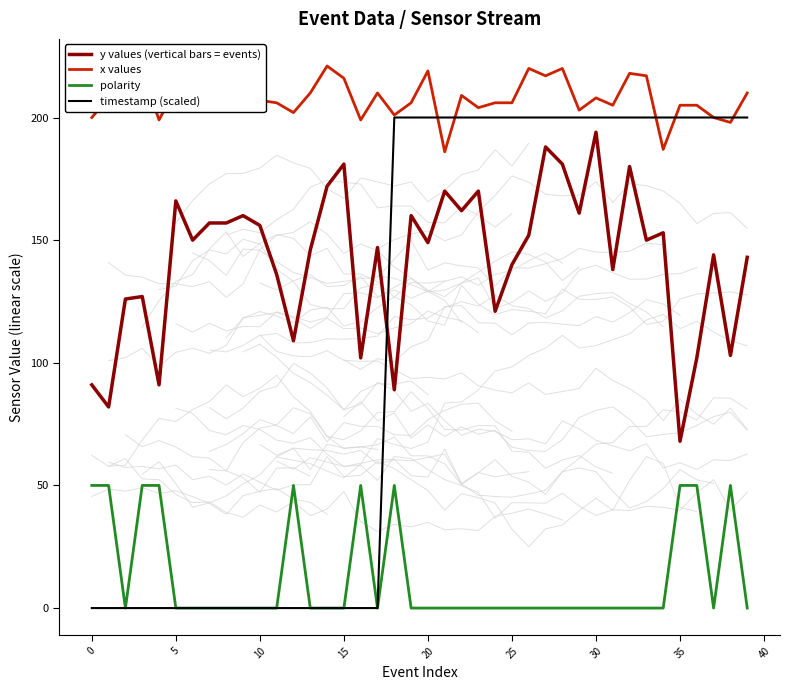

Reading right to left, extract all data points from this chart.

y values (vertical bars = events): 143	103	144	102	68	153	150	180	138	194	161	181	188	152	140	121	170	162	170	149	160	89	147	102	181	172	146	109	136	156	160	157	157	150	166	91	127	126	82	91
x values: 210	198	200	205	205	187	217	218	205	208	203	220	217	220	206	206	204	209	186	219	206	201	210	199	216	221	210	202	206	207	203	214	215	208	212	199	219	207	208	200
polarity: 0	50	0	50	50	0	0	0	0	0	0	0	0	0	0	0	0	0	0	0	0	50	0	50	0	0	0	50	0	0	0	0	0	0	0	50	50	0	50	50
timestamp (scaled): 200	200	200	200	200	200	200	200	200	200	200	200	200	200	200	200	200	200	200	200	200	200	0	0	0	0	0	0	0	0	0	0	0	0	0	0	0	0	0	0